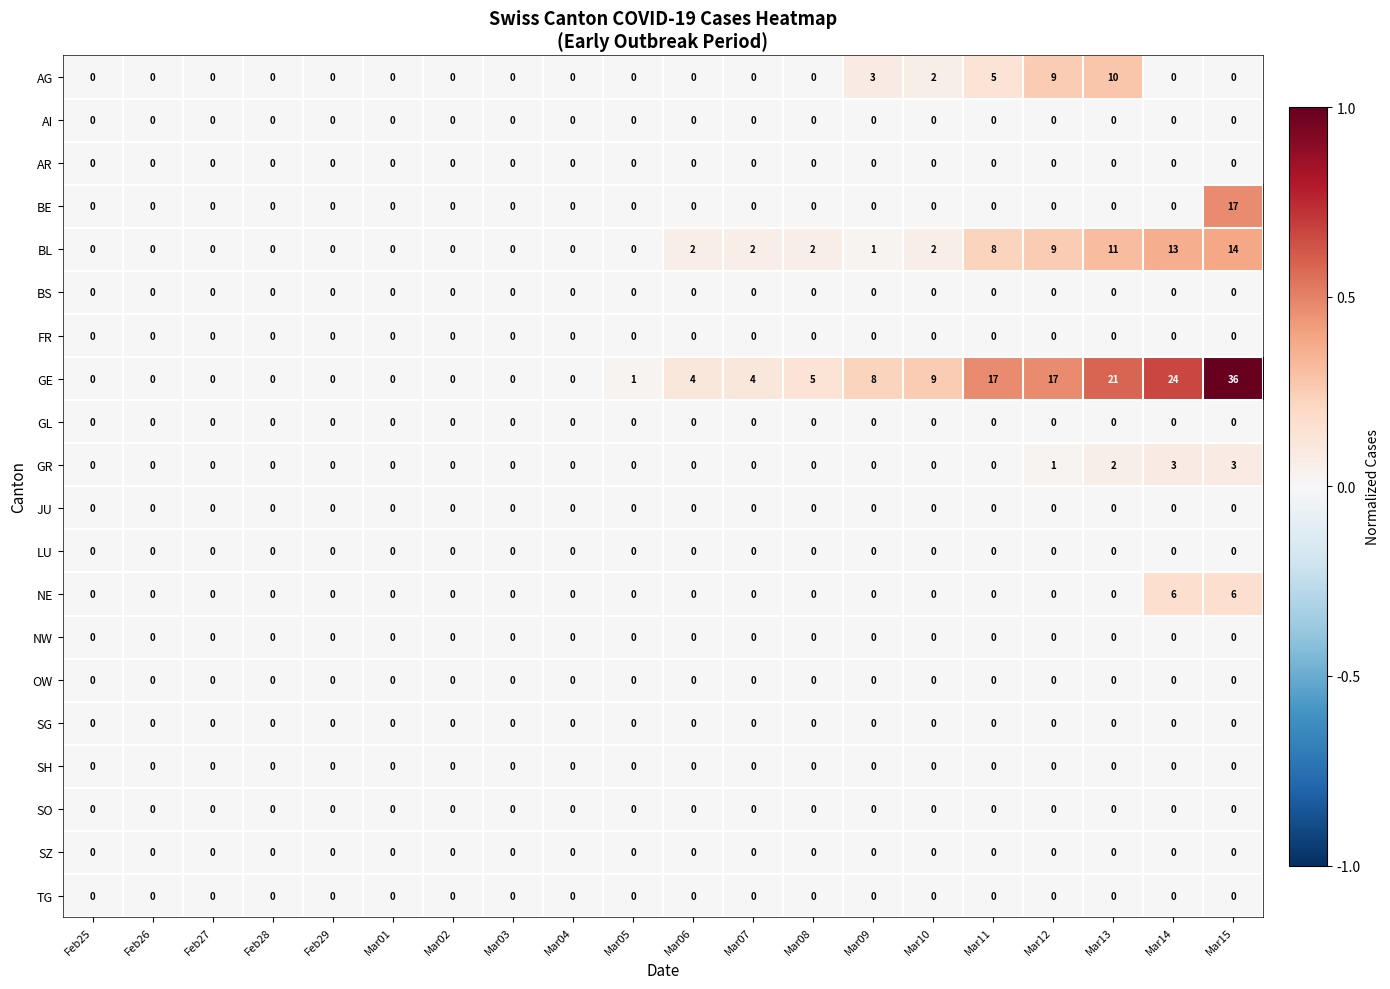

At which category is the sum across all series the highest?

Mar15